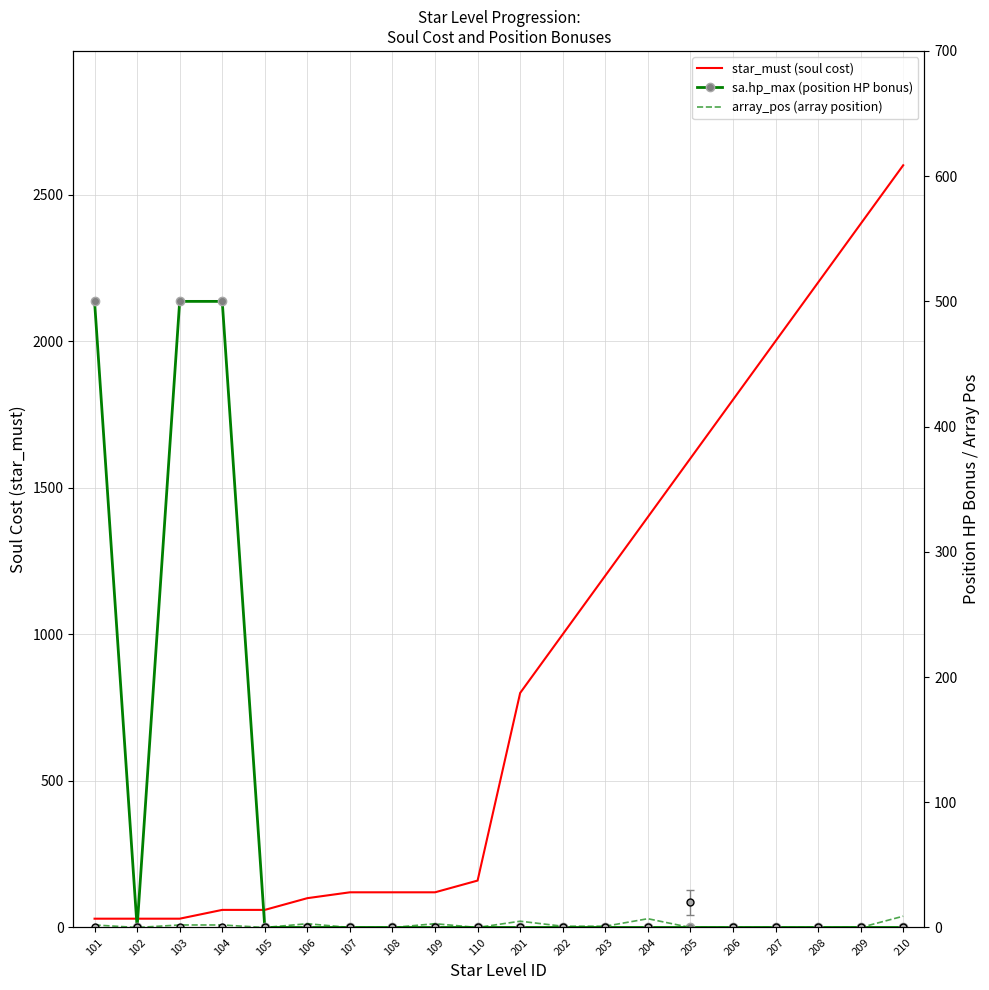

Which series has the widest spread of values?

star_must (soul cost)